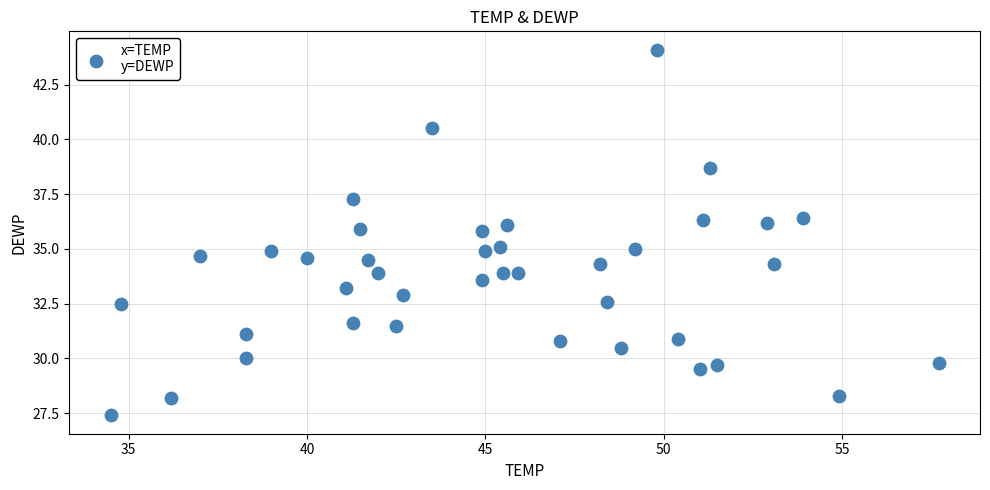

What is the range of Y values (max minus min)?

16.7